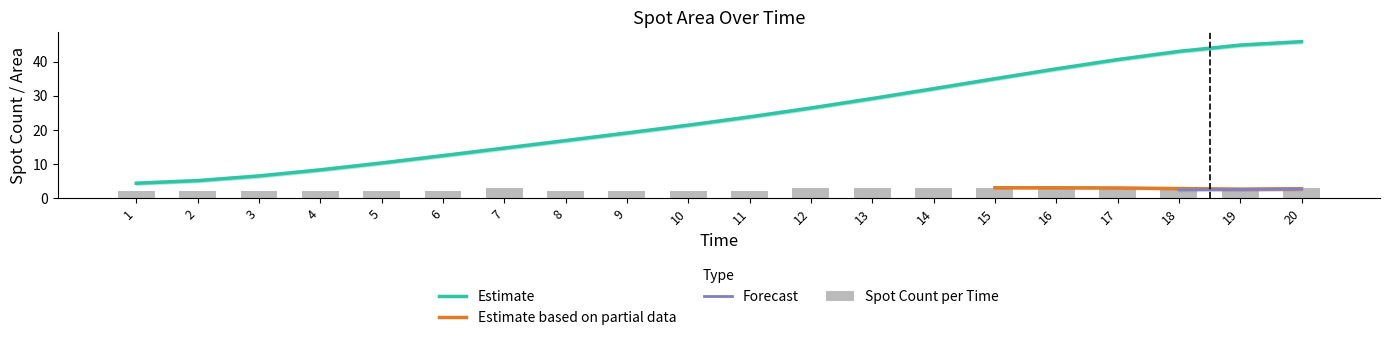

Reading left to right, transcribe all the data shown in this chart.

Spot Count per Time: 1=2.0	2=2.0	3=2.0	4=2.0	5=2.0	6=2.0	7=3.0	8=2.0	9=2.0	10=2.0	11=2.0	12=3.0	13=3.0	14=3.0	15=3.0	16=3.0	17=3.0	18=3.0	19=2.0	20=3.0
Cumulative Spots: 1=4.3	2=5.1	3=6.5	4=8.2	5=10.3	6=12.4	7=14.6	8=16.8	9=19.1	10=21.3	11=23.8	12=26.4	13=29.2	14=32.0	15=35.0	16=37.8	17=40.6	18=43.0	19=44.8	20=45.8